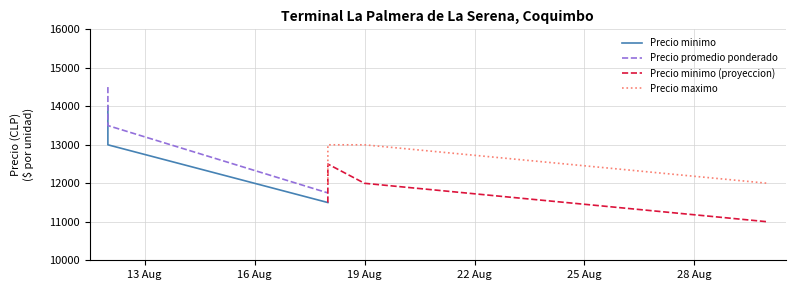

What value does the Precio minimo series have at 2021-08-12?

13000